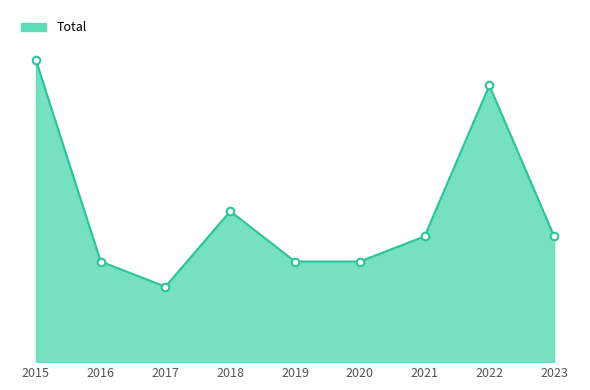

Is this an area chart (filled region under the line)?

Yes